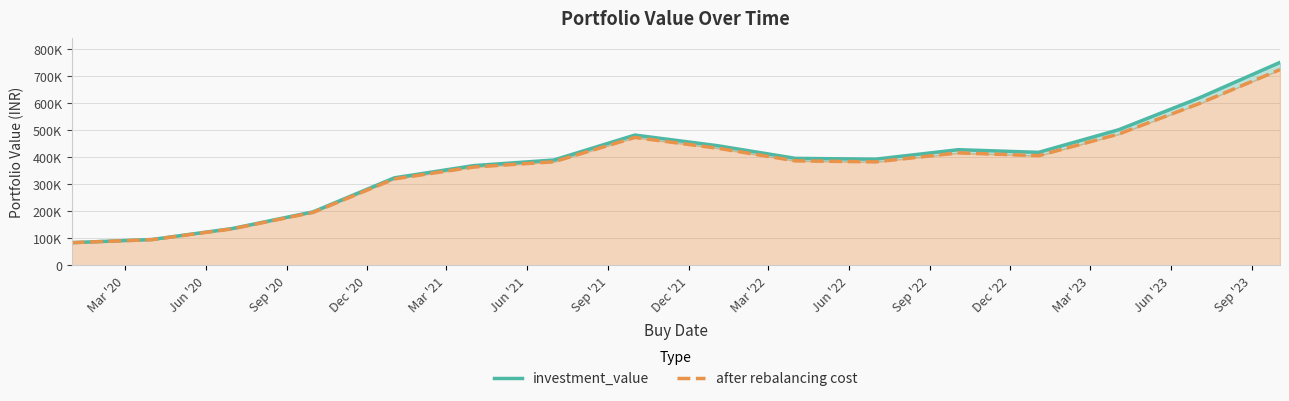

What is the label of the 5th point from the left?

Mar '21